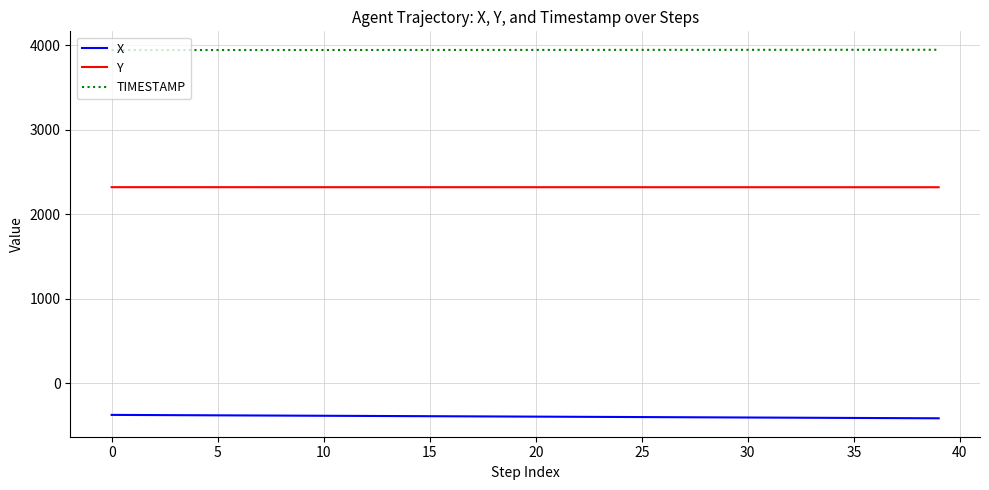

True or false: TIMESTAMP and X intersect in this chart.

False